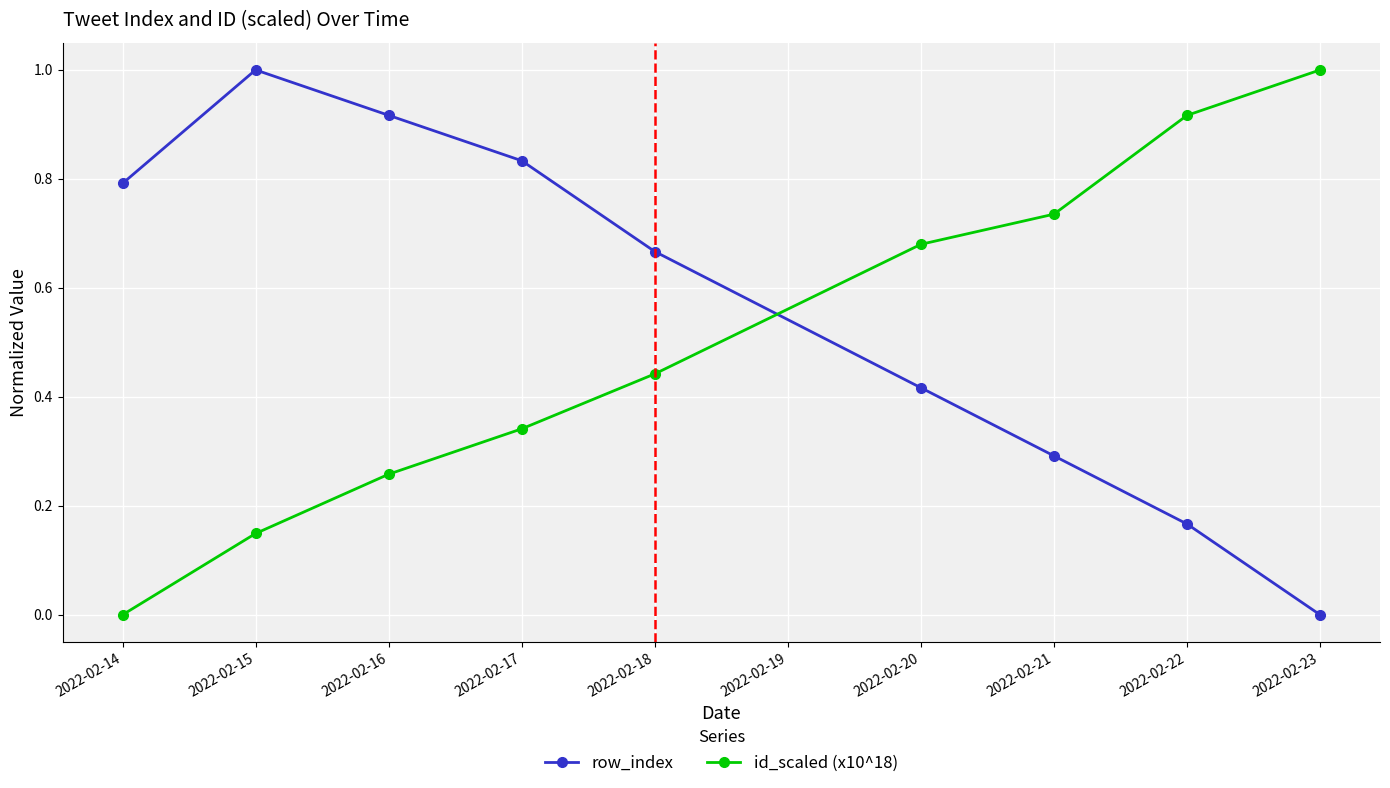

Between which two adjacent categories do row_index and id_scaled (x10^18) first intersect?

2022-02-18 and 2022-02-20